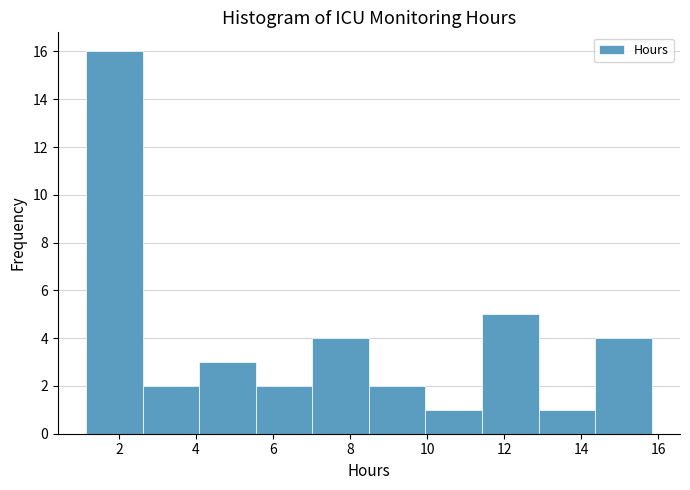

Reading left to right, transcribe this chart: for each bar, give the range it covers on the x-axis and its height. Neither the bar edges nor the heights are printed on the chart, so give them approximately, as read against the axes.

1.2 to 2.6: 16
2.6 to 4.0: 2
4.0 to 5.6: 3
5.6 to 7.0: 2
7.0 to 8.4: 4
8.4 to 10.0: 2
10.0 to 11.4: 1
11.4 to 12.8: 5
12.8 to 14.4: 1
14.4 to 15.8: 4